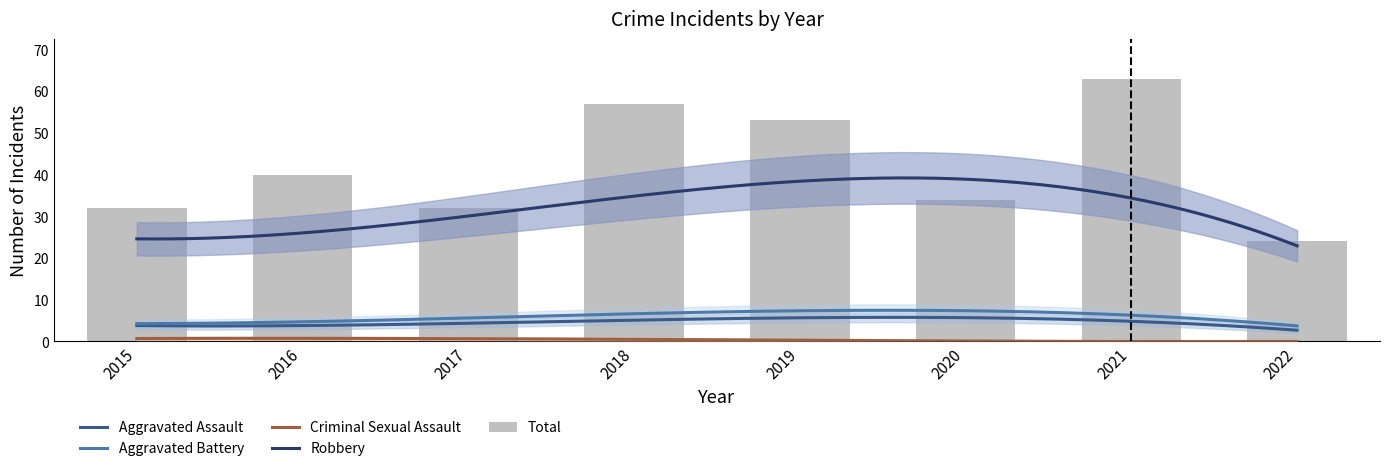

What are all the series names shown in the legend?

Aggravated Assault, Aggravated Battery, Criminal Sexual Assault, Robbery, Total